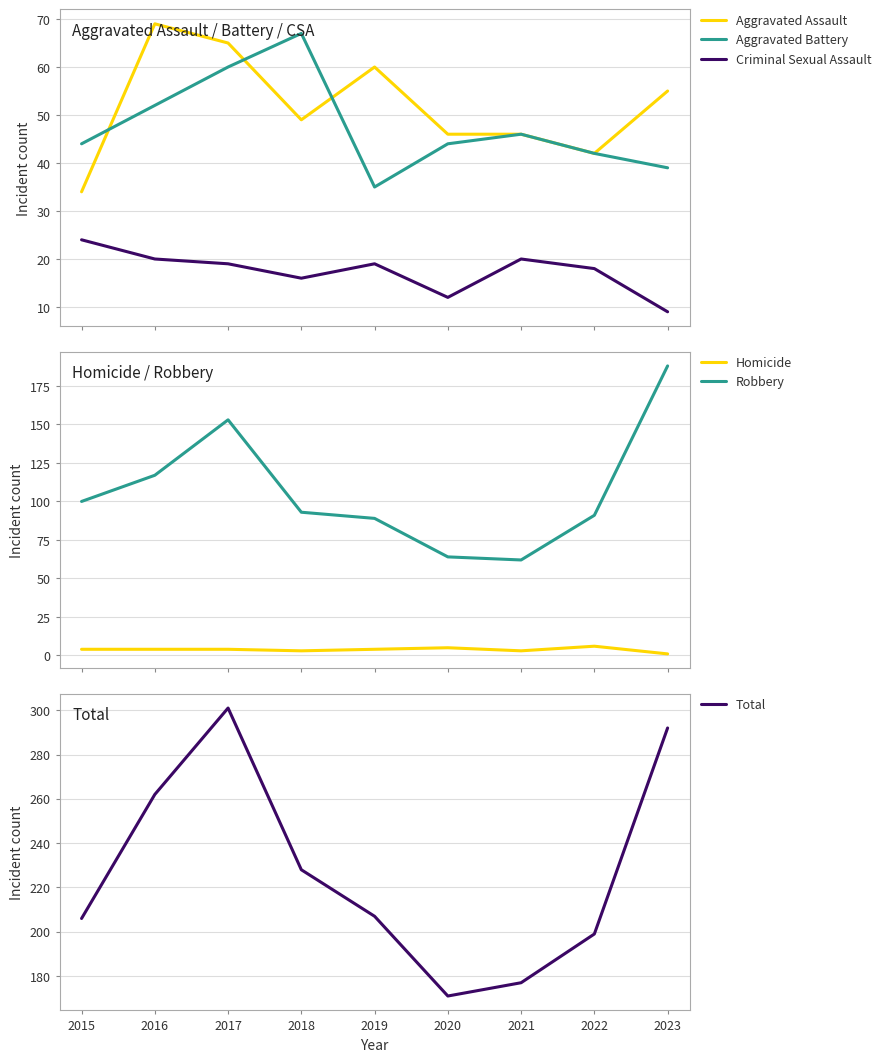

Reading right to left, extract all data points from this chart.

Aggravated Assault: 55	42	46	46	60	49	65	69	34
Aggravated Battery: 39	42	46	44	35	67	60	52	44
Criminal Sexual Assault: 9	18	20	12	19	16	19	20	24
Homicide: 1	6	3	5	4	3	4	4	4
Robbery: 188	91	62	64	89	93	153	117	100
Total: 292	199	177	171	207	228	301	262	206